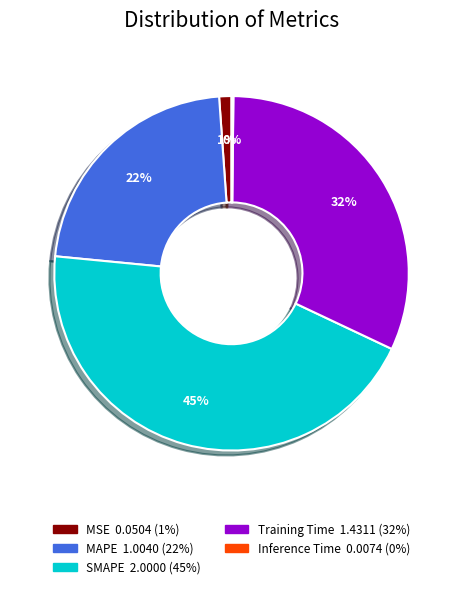

What is the ratio of the value at MAPE to the value at SMAPE?

0.5